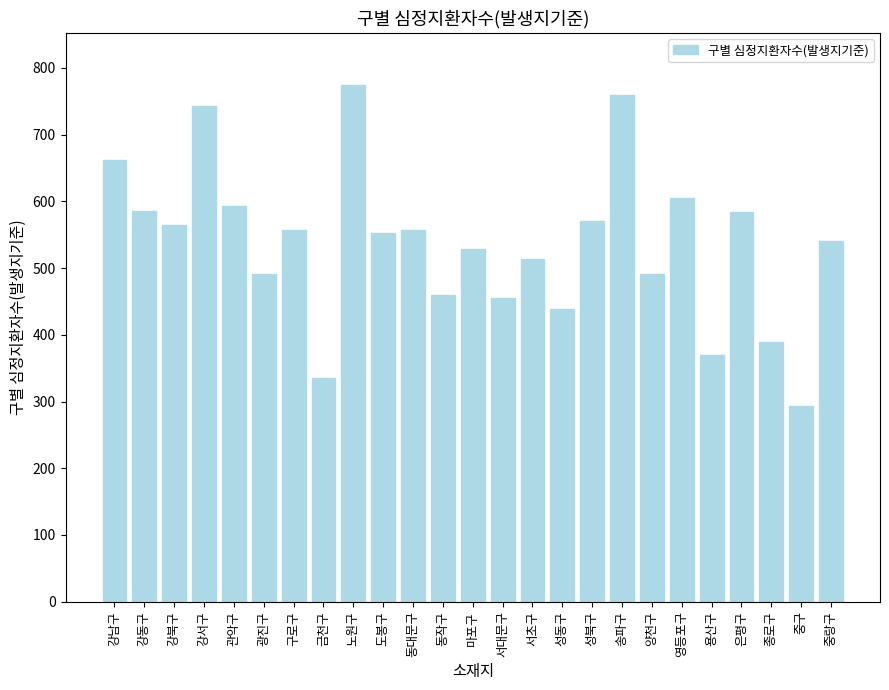

Read the value at 관악구, to the nearest 5.

595